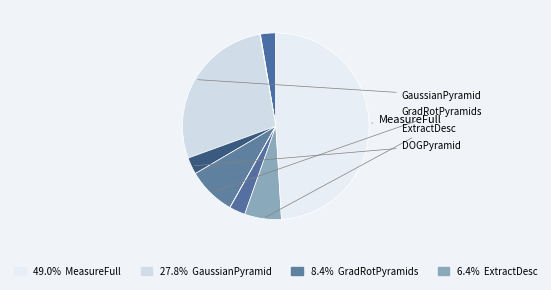

How many segments does this pie chart have?

12